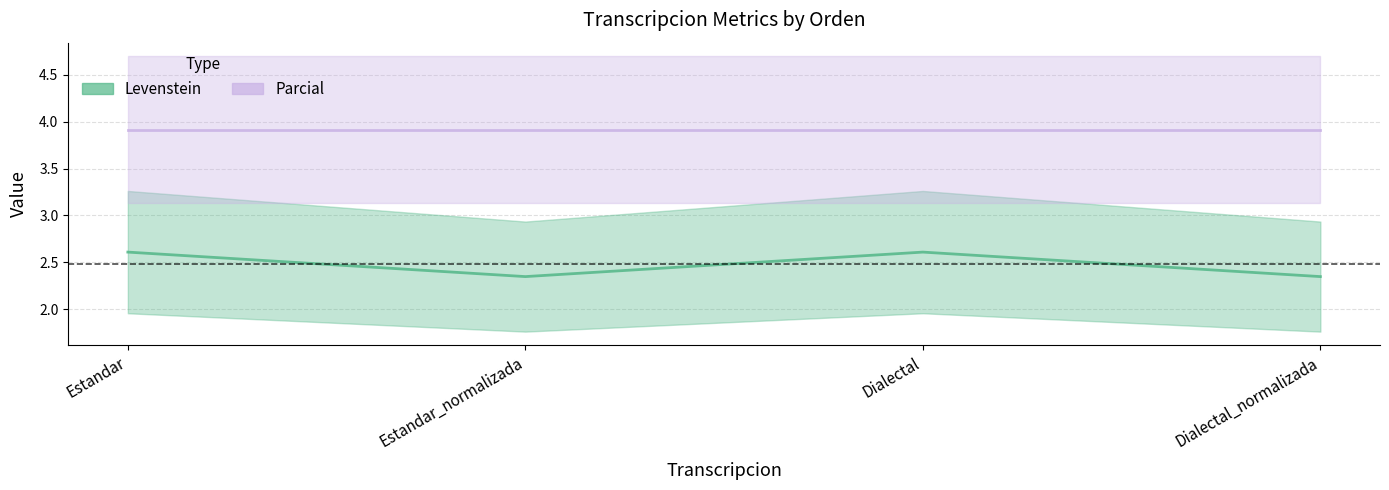

At which category does the data reach its first local peak?

Dialectal